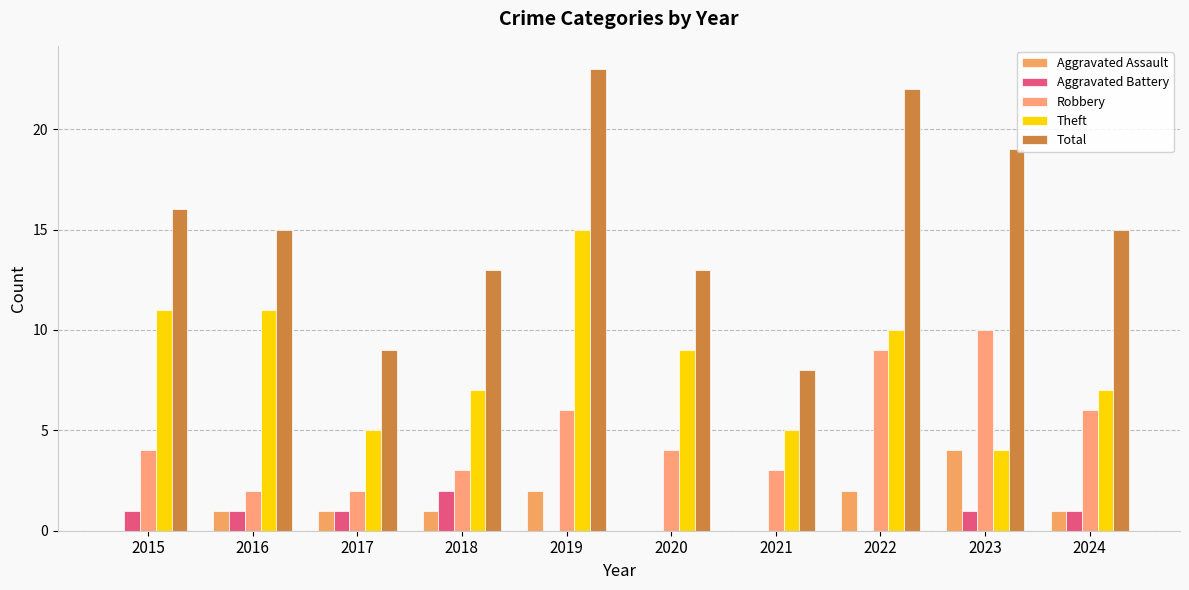

Which label corresponds to the largest value in the chart?

2019